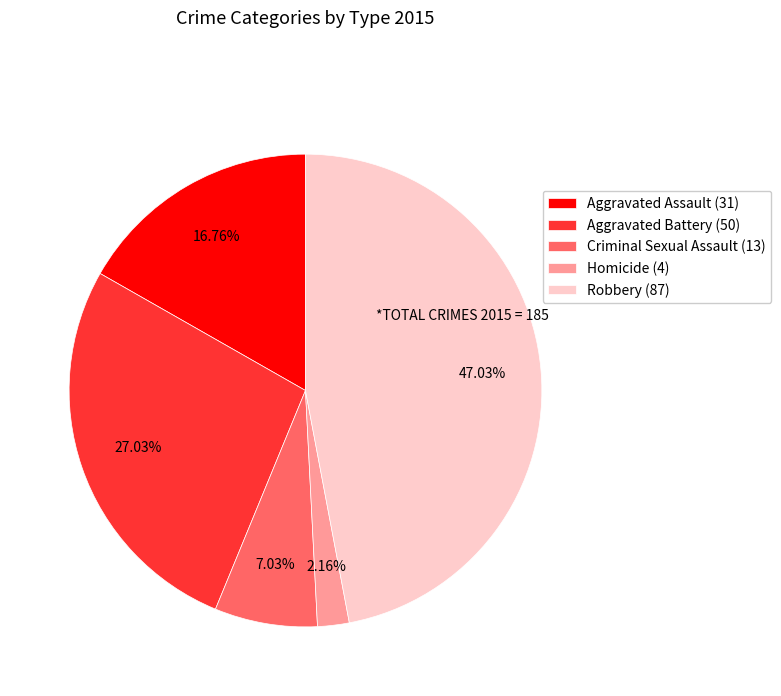

How many slices are in this pie chart?

5